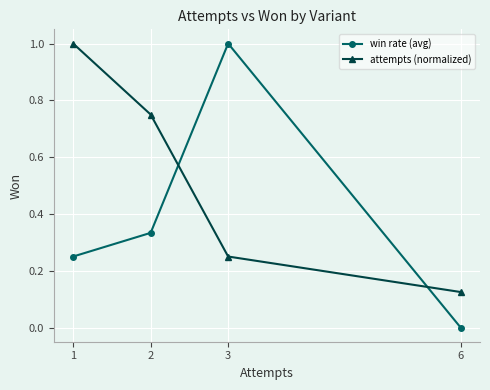

Count the number of data series in this chart.

2